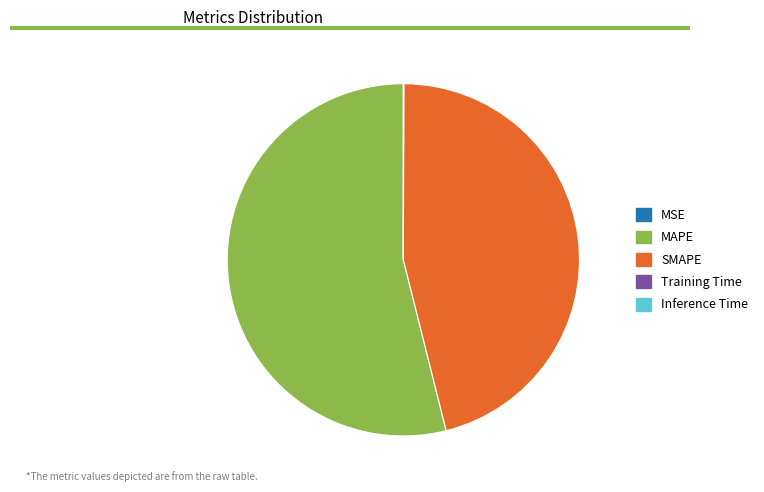

What is the largest slice in the pie chart?

MAPE